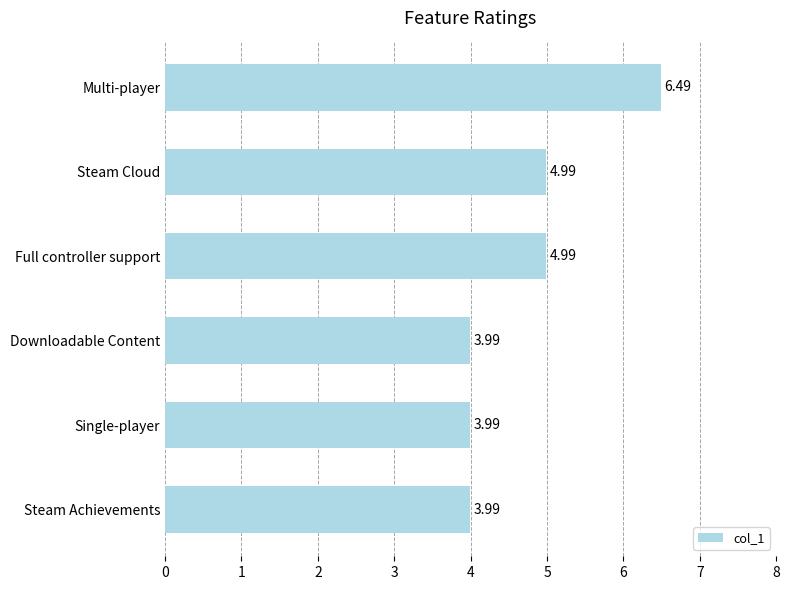

What is the change in value from Steam Cloud to Downloadable Content?

-1.0